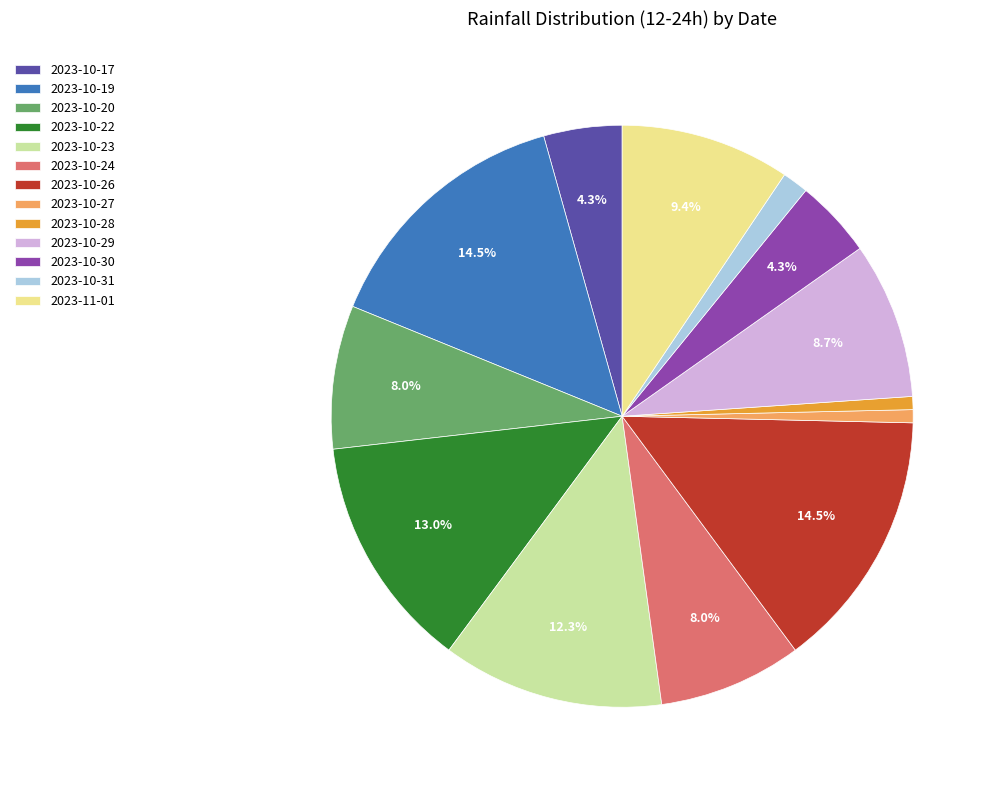

The 2023-10-22 slice represents 13% of the pie. True or false?

True